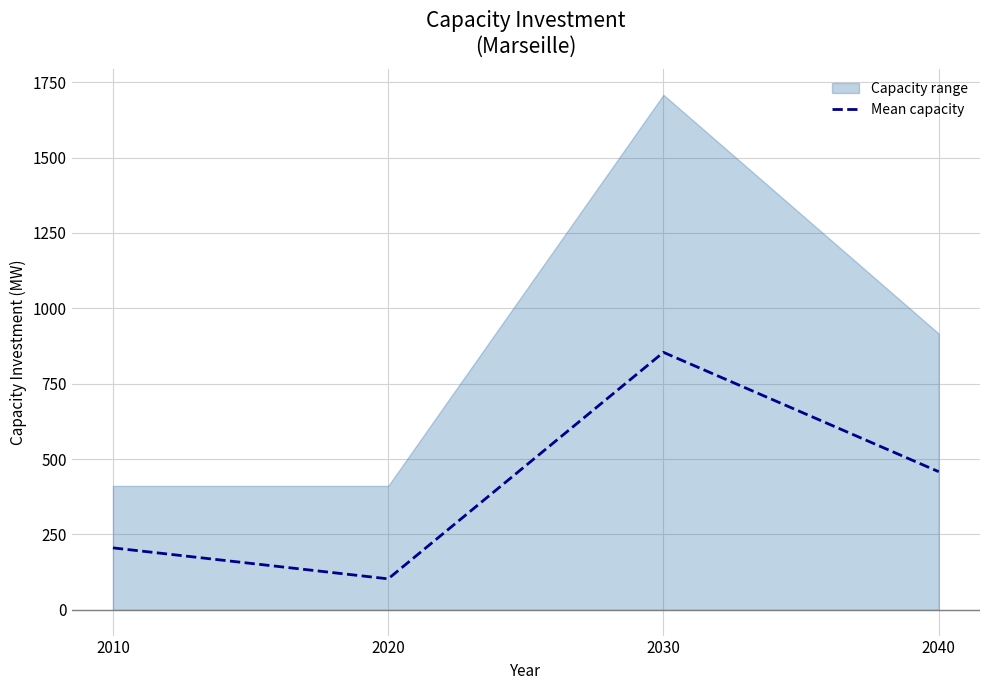

Does the chart have visible grid lines?

Yes